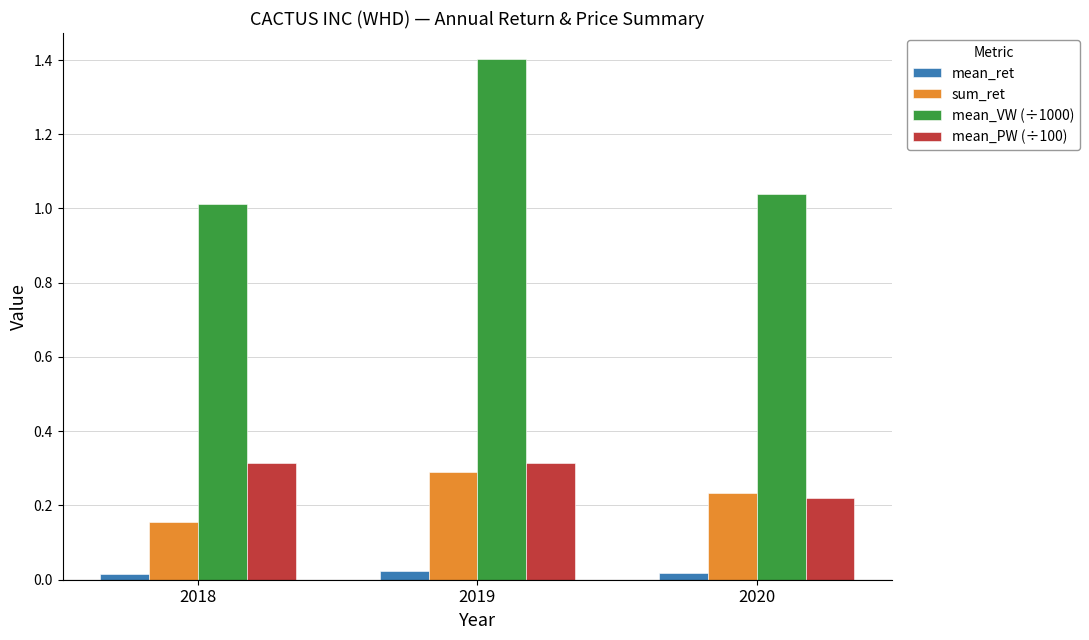

What is the maximum value shown in the chart?

1.4